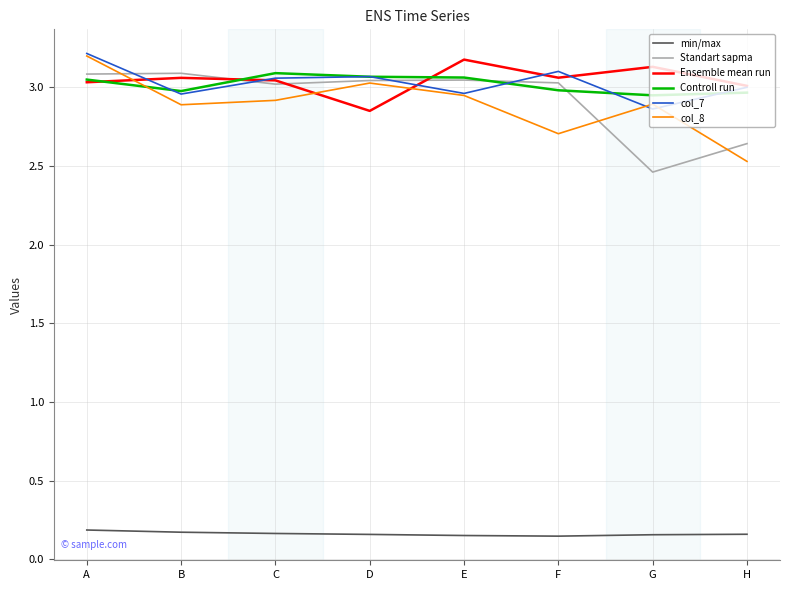

True or false: min/max and Ensemble mean run cross at least once.

False